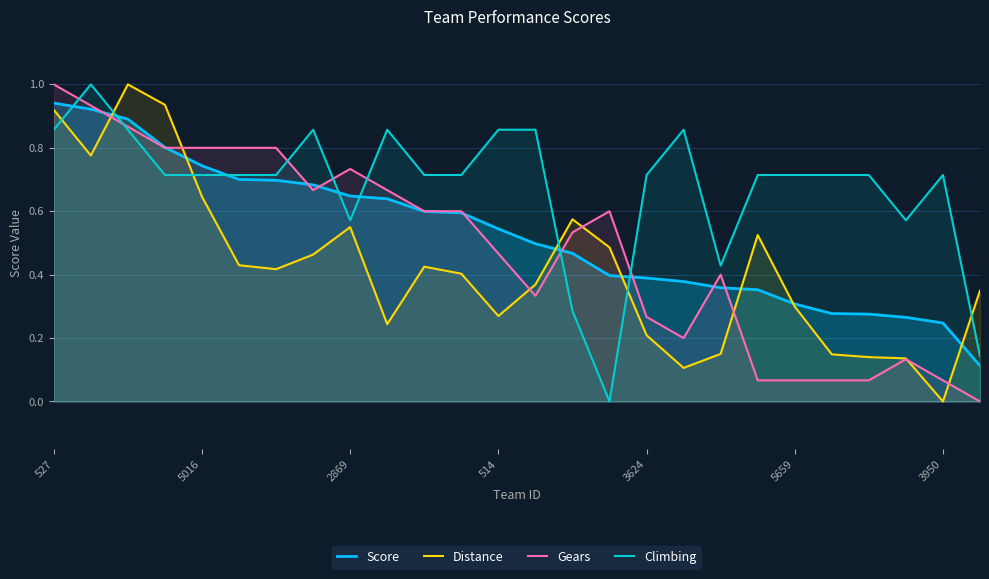

How many interior local valleys does the Gears series have?

3